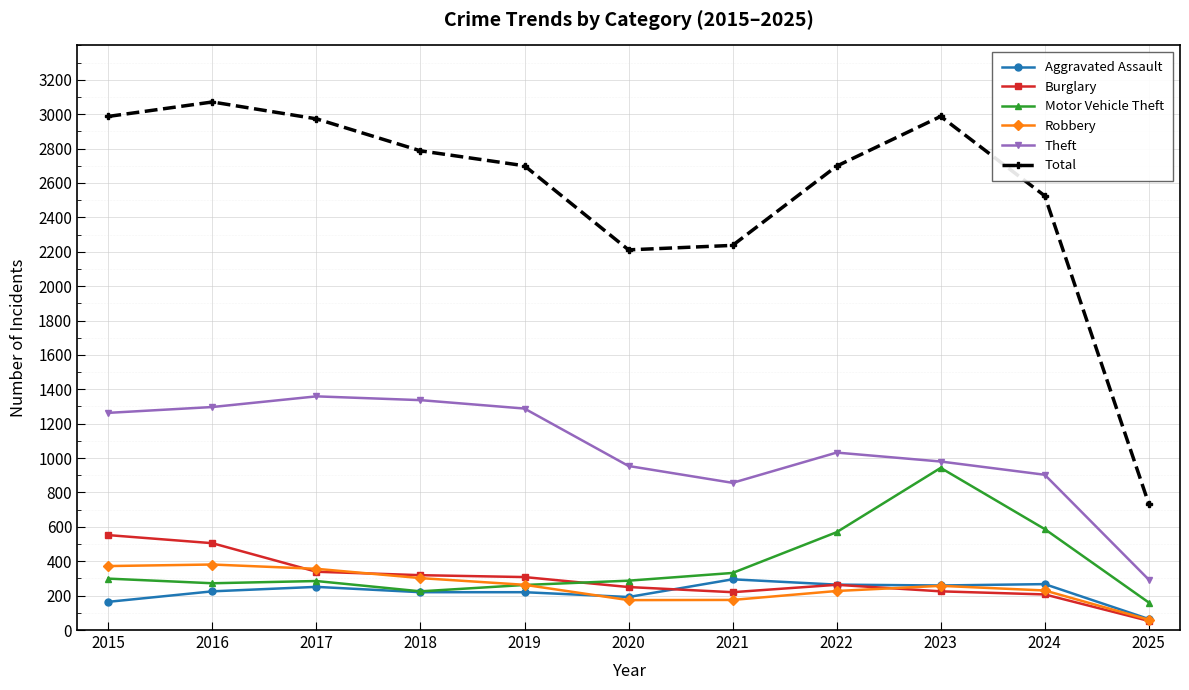

What is the value of the Aggravated Assault point at the 4th from the left?

220